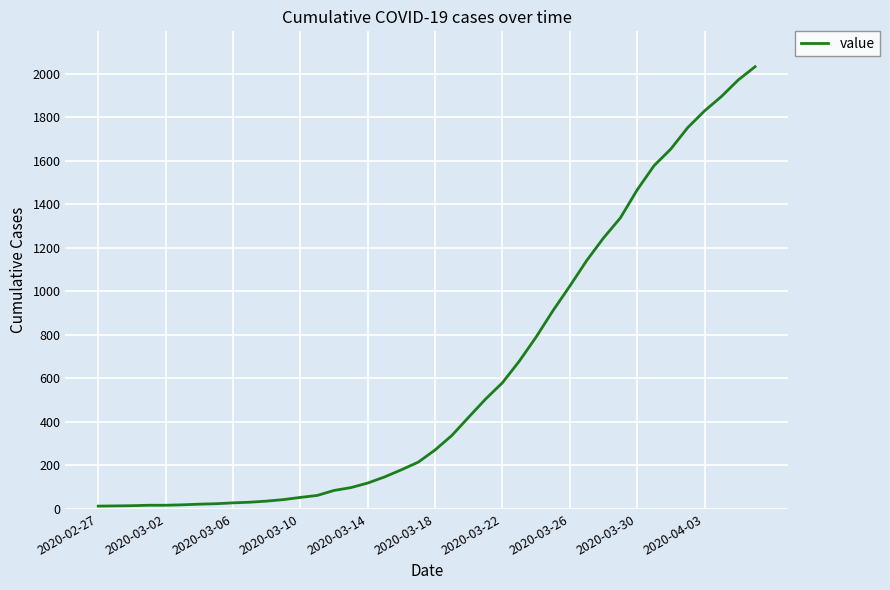

What is the difference between the maximum and minimum values?

2019